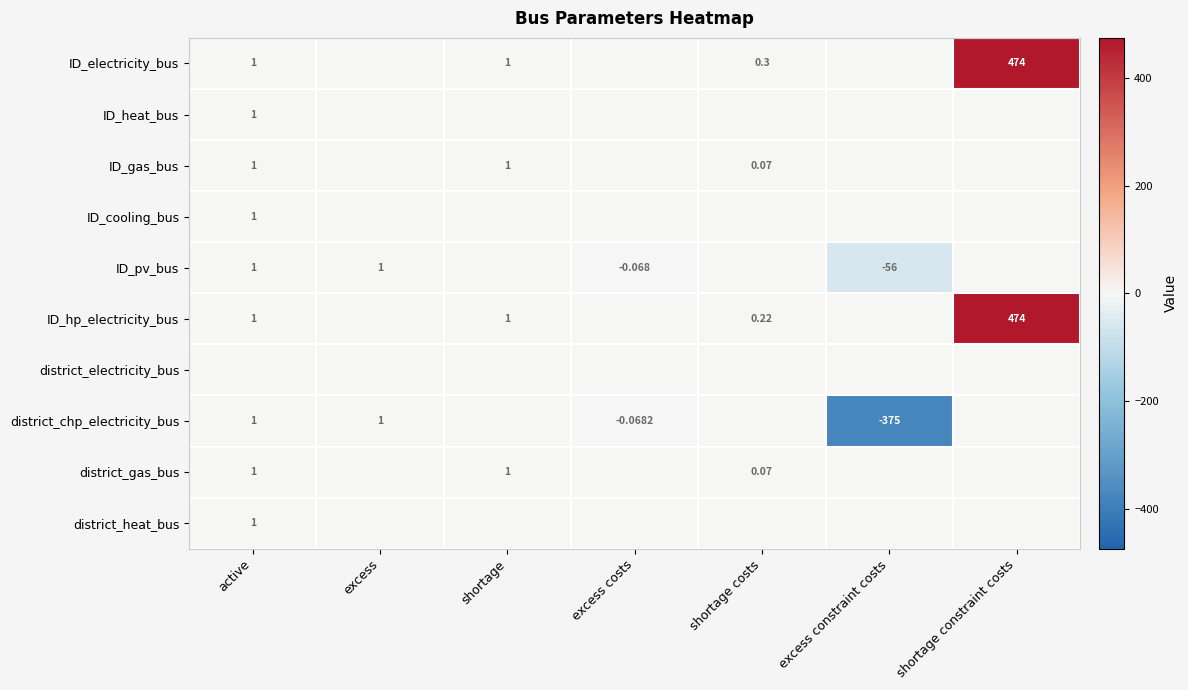

At which category does the chart reach its peak across all series?

shortage constraint costs